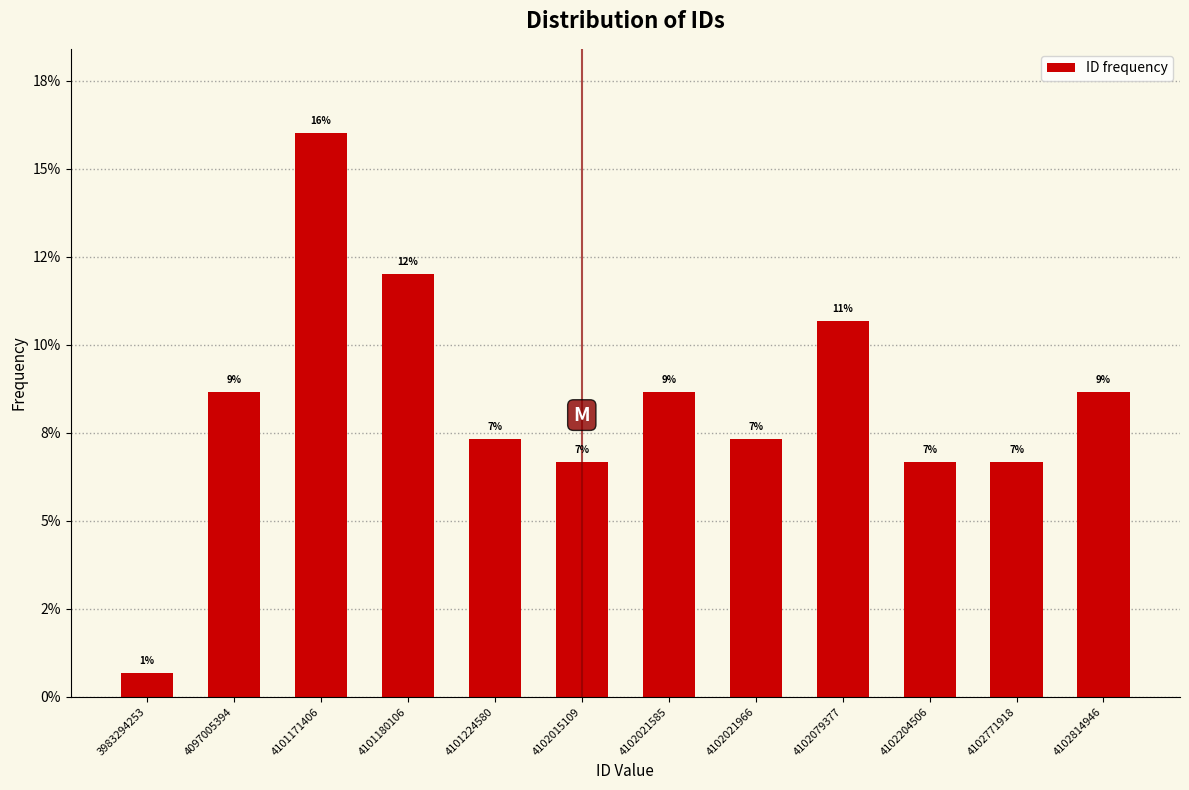

Does the chart contain any negative values?

No